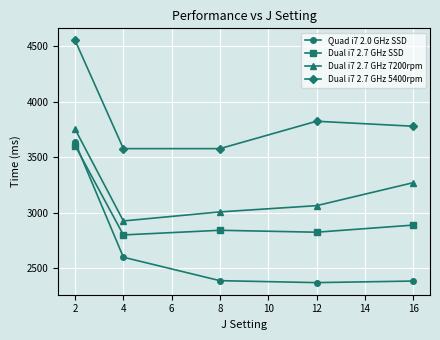

Which series changed the most between 4 and 8?

Quad i7 2.0 GHz SSD